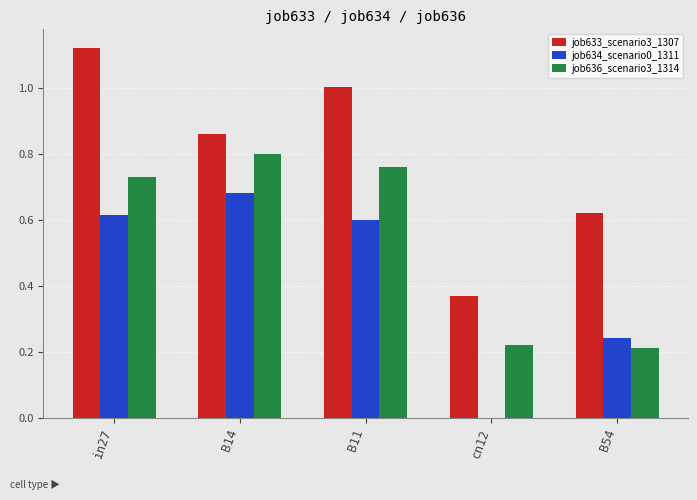

Which category has the highest value in the job633_scenario3_1307 series?

in27